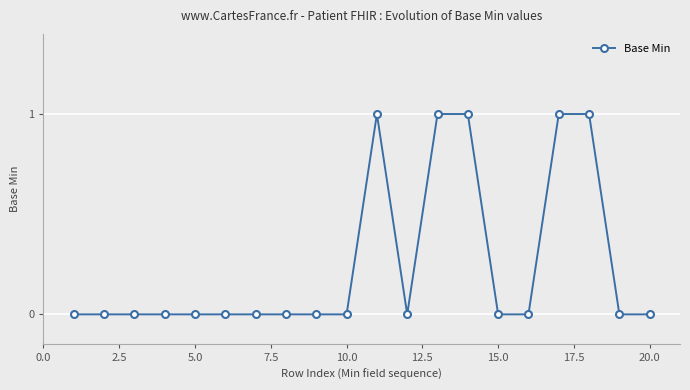

What is the sum of all values?

5